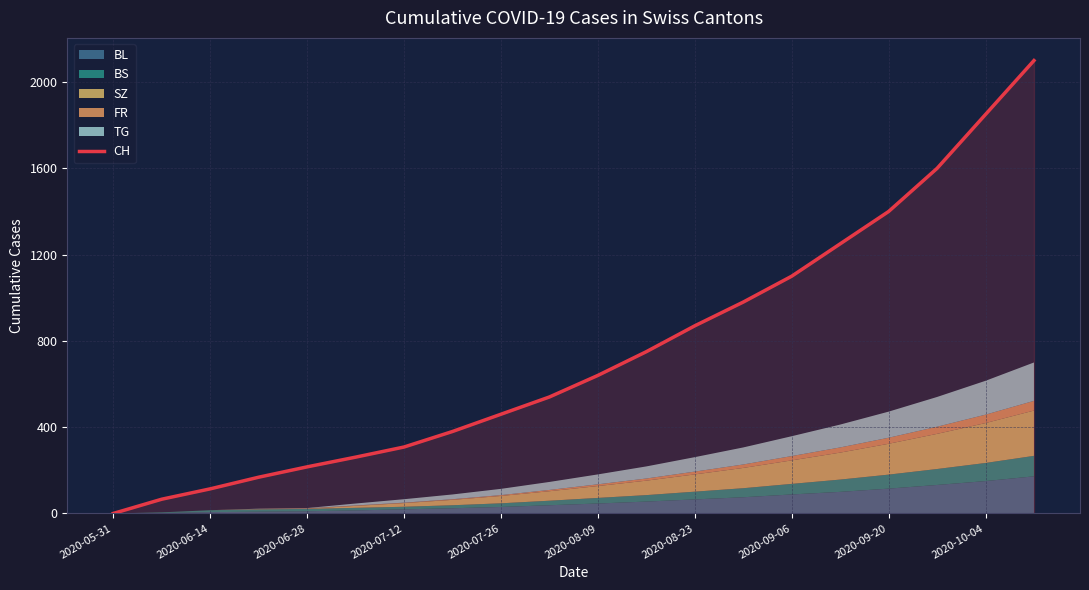

Which category has the lowest value across all series?

2020-05-31